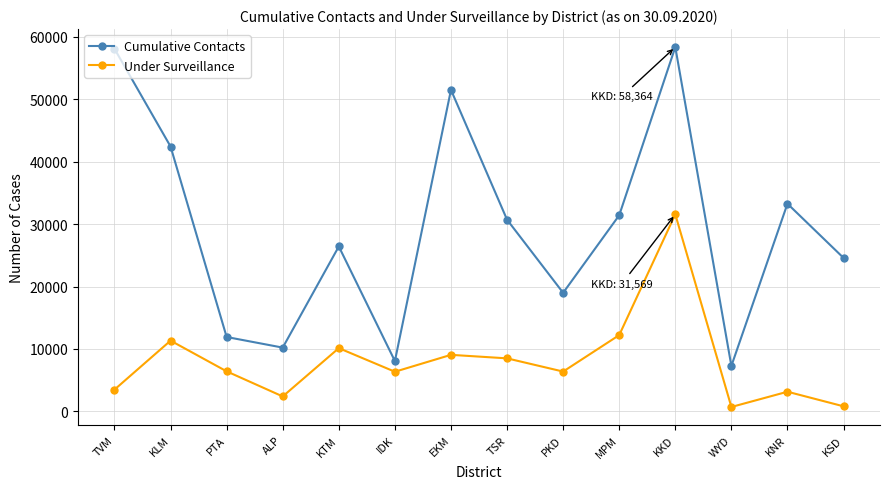

What is the difference between the second highest and minimum values in the Cumulative Contacts series?

50809